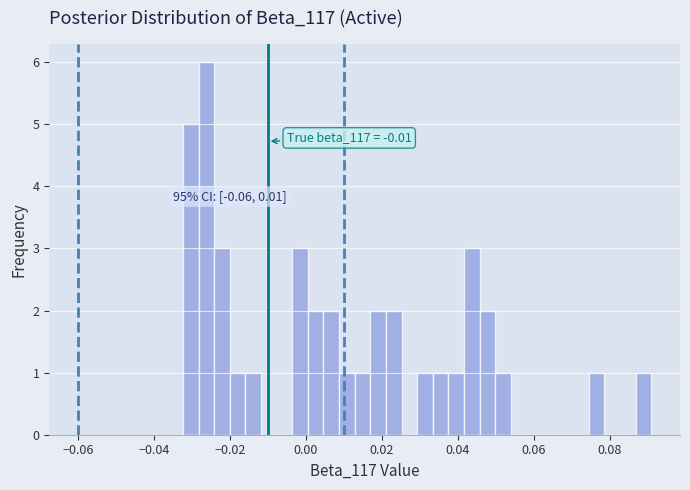

Around what value on the x-axis is the tallest bar? Give the approximate position of its centre, as read against the axis.

-0.026